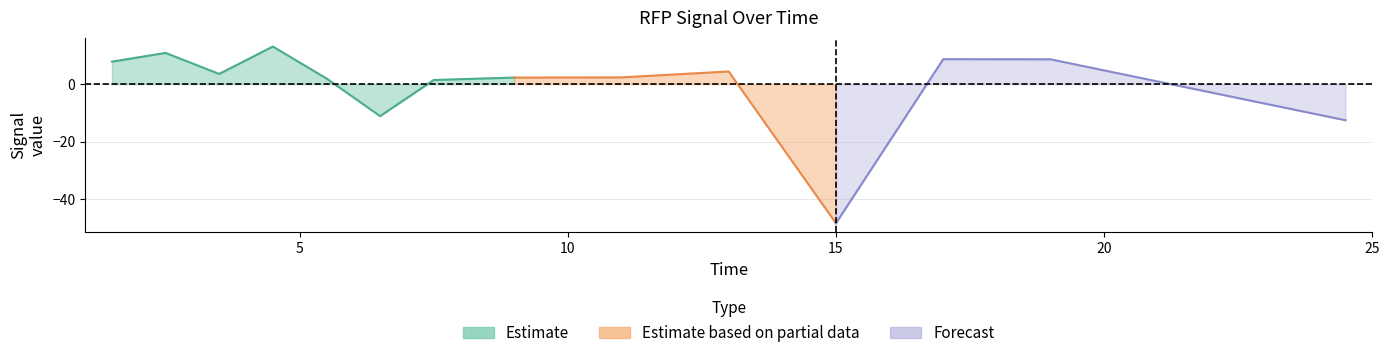

How many values are above zero?

11